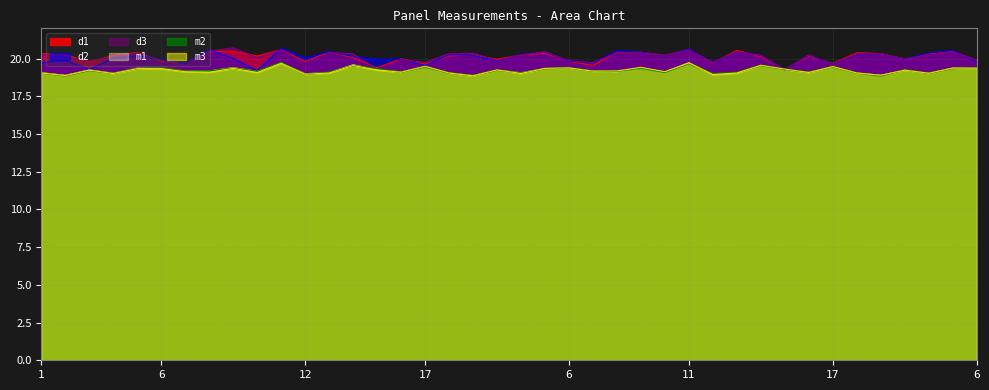

Reading left to right, what are all the values shown in this chart?

d1: 20.3	20.3	19.8	20.2	20.4	19.8	19.7	20.4	20.5	20.2	20.6	19.8	20.4	20.1	19.4	20.0	19.6	20.2	20.2	19.9	20.2	20.3	19.8	19.5	20.4	20.4	20.2	20.6	19.7	20.5	20.1	19.2	20.1	19.7	20.4	20.3	20.0	20.3	20.5	19.9
d2: 19.7	19.9	19.3	20.0	20.2	19.9	19.7	20.6	20.0	19.2	20.7	20.0	20.5	20.1	19.9	20.0	19.5	20.3	20.2	19.8	20.3	20.4	19.8	19.7	20.5	20.4	20.2	20.6	19.7	20.4	20.2	19.2	20.2	19.6	20.3	20.3	20.0	20.4	20.5	19.8
d3: 20.3	20.1	19.8	20.1	20.4	19.9	19.5	20.5	20.7	20.1	20.6	19.6	20.4	20.3	19.3	19.9	19.8	20.3	20.4	19.9	20.2	20.4	19.9	19.7	20.4	20.4	20.2	20.5	19.8	20.4	20.2	19.3	20.2	19.6	20.3	20.3	20.0	20.2	20.5	19.9
m1: 19.1	18.9	19.2	19.0	19.4	19.4	19.2	19.2	19.4	19.1	19.7	19.0	19.1	19.6	19.3	19.1	19.5	19.0	18.9	19.2	19.1	19.3	19.4	19.2	19.1	19.4	19.1	19.7	19.0	19.0	19.5	19.2	19.1	19.4	19.0	18.9	19.2	19.0	19.4	19.4
m2: 19.0	18.9	19.2	19.0	19.3	19.4	19.2	19.2	19.4	19.1	19.7	19.0	19.1	19.5	19.3	19.1	19.4	19.0	18.9	19.2	19.0	19.3	19.4	19.2	19.2	19.4	19.1	19.7	19.0	19.1	19.5	19.3	19.1	19.4	19.0	18.9	19.2	19.0	19.3	19.4
m3: 19.0	18.9	19.2	19.0	19.3	19.3	19.1	19.1	19.3	19.1	19.7	19.0	19.0	19.5	19.2	19.1	19.5	19.0	18.9	19.2	19.0	19.3	19.4	19.2	19.2	19.4	19.1	19.7	18.9	19.0	19.5	19.3	19.1	19.5	19.0	18.9	19.2	19.0	19.4	19.4